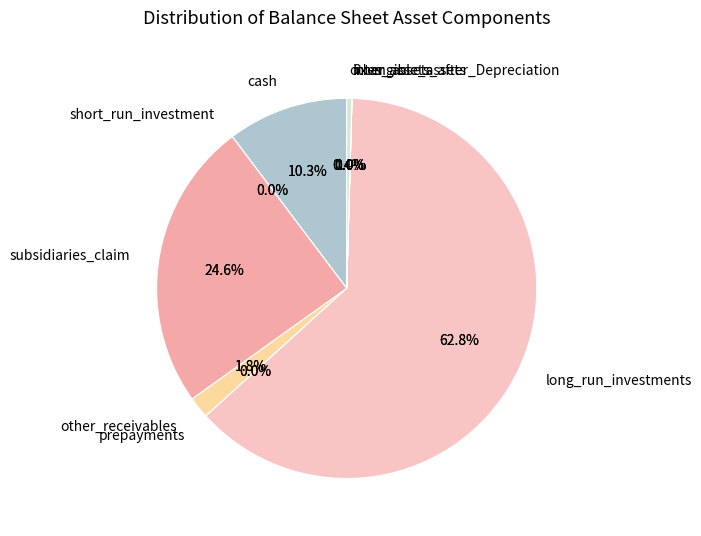

What portion of the pie excludes short_run_investment?

100.0%